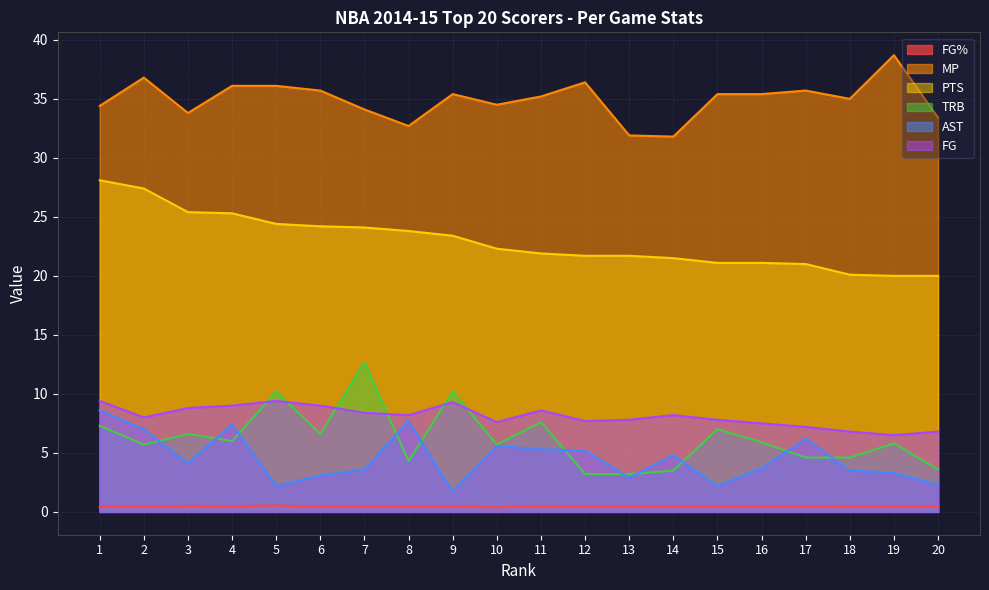

What is the value of the FG% point at the 10th from the left?

0.4